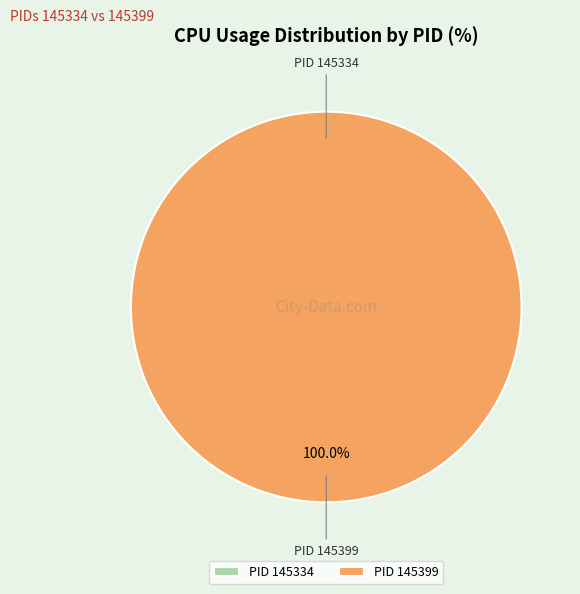

Rank the categories by value from highest to lowest.

145399, 145334